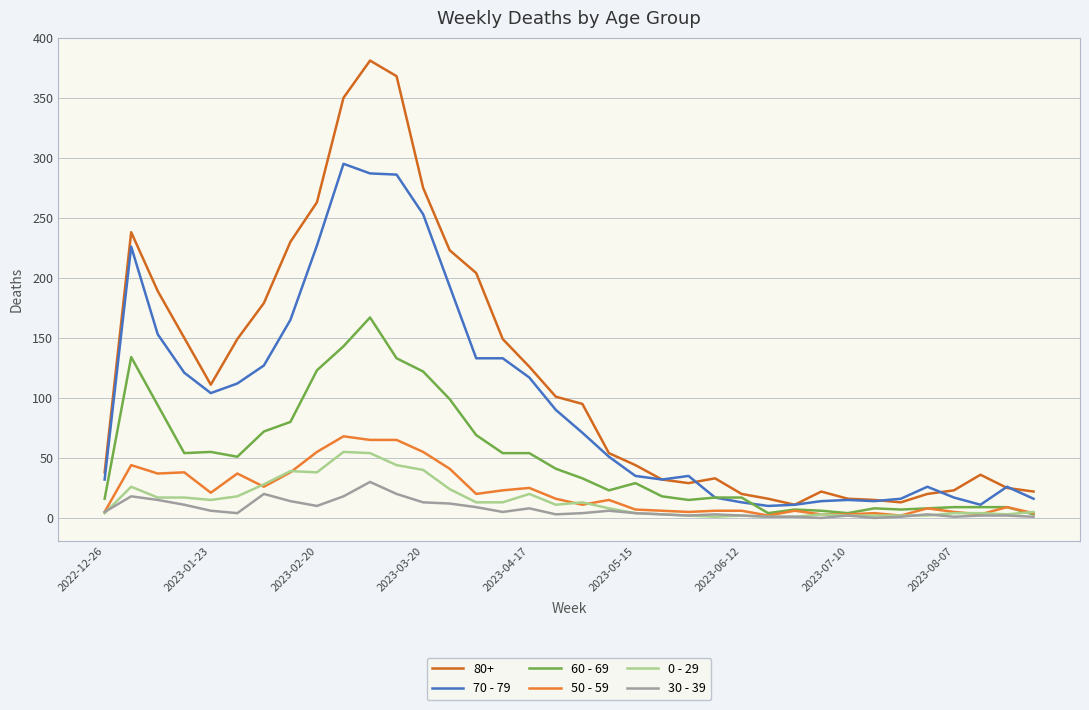

How many interior local peaks does the 70 - 79 series have?

6